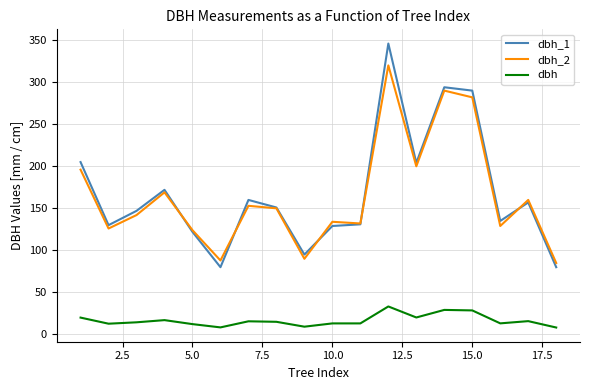

What is the maximum value for dbh?

33.3